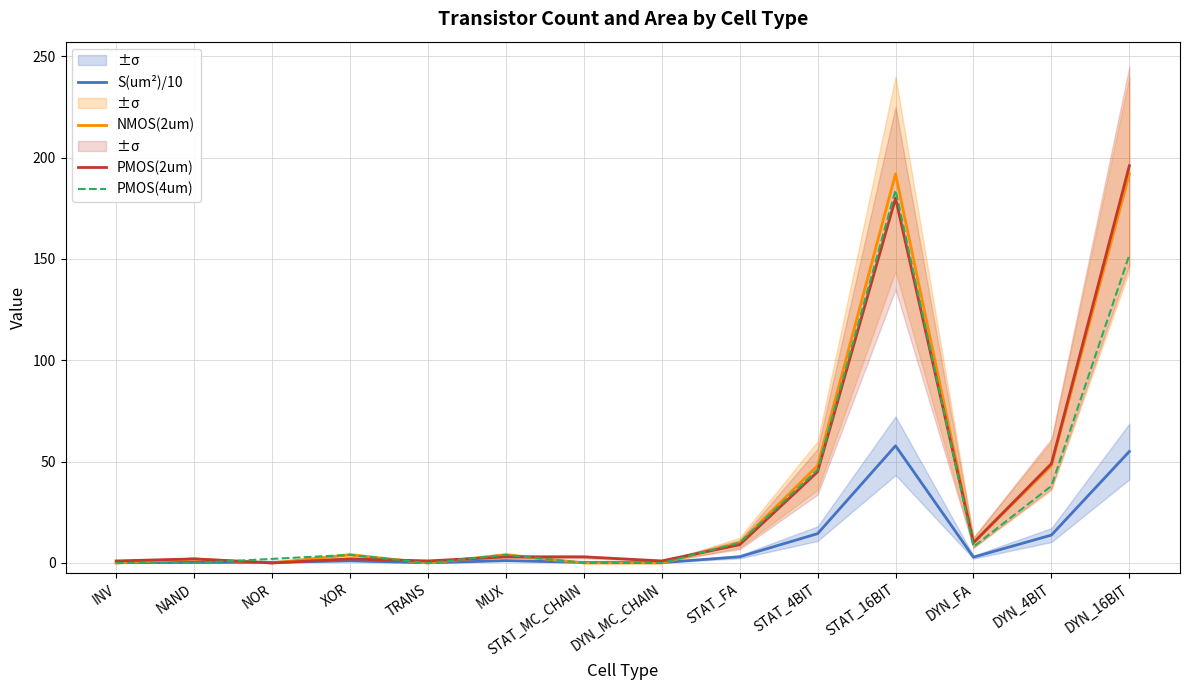

Reading left to right, extract all data points from this chart.

S(um²)/10: INV=0.1	NAND=0.3	NOR=0.3	XOR=1.1	TRANS=0.1	MUX=1.2	STAT_MC_CHAIN=0.3	DYN_MC_CHAIN=0.2	STAT_FA=3.0	STAT_4BIT=14.5	STAT_16BIT=57.8	DYN_FA=2.9	DYN_4BIT=13.8	DYN_16BIT=55.0
NMOS(2um): INV=0.0	NAND=2.0	NOR=0.0	XOR=4.0	TRANS=0.0	MUX=4.0	STAT_MC_CHAIN=0.0	DYN_MC_CHAIN=0.0	STAT_FA=10.0	STAT_4BIT=48.0	STAT_16BIT=192.0	DYN_FA=10.0	DYN_4BIT=48.0	DYN_16BIT=192.0
PMOS(2um): INV=1.0	NAND=2.0	NOR=0.0	XOR=2.0	TRANS=1.0	MUX=3.0	STAT_MC_CHAIN=3.0	DYN_MC_CHAIN=1.0	STAT_FA=9.0	STAT_4BIT=45.0	STAT_16BIT=180.0	DYN_FA=10.0	DYN_4BIT=49.0	DYN_16BIT=196.0
PMOS(4um): INV=0.0	NAND=0.0	NOR=2.0	XOR=4.0	TRANS=0.0	MUX=4.0	STAT_MC_CHAIN=0.0	DYN_MC_CHAIN=0.0	STAT_FA=10.0	STAT_4BIT=46.0	STAT_16BIT=184.0	DYN_FA=8.0	DYN_4BIT=38.0	DYN_16BIT=152.0